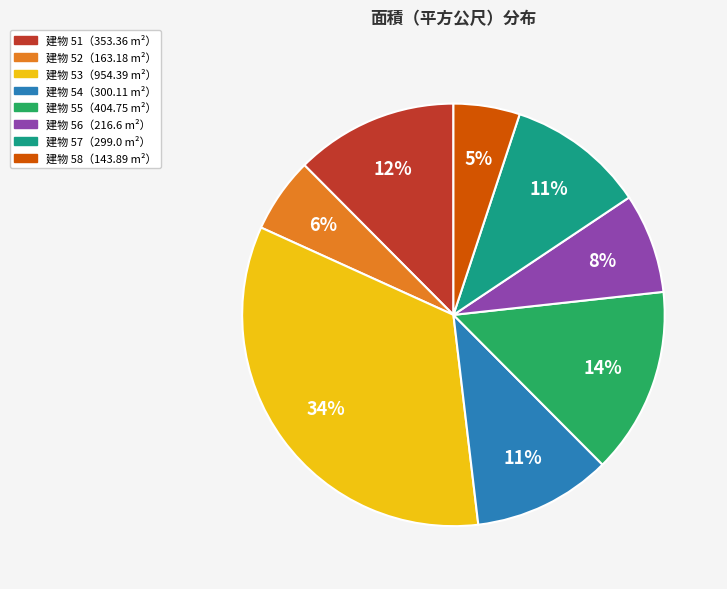

Is there any slice that represents more than half of the pie?

No